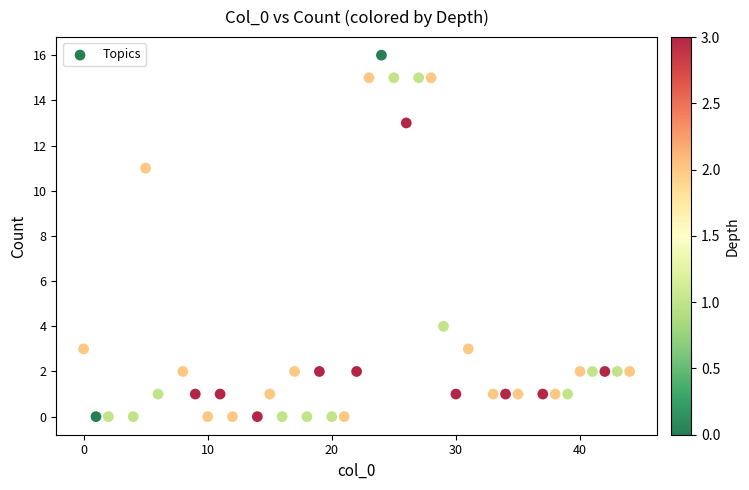

What Y value in the scatter plot is closest to 8?

11